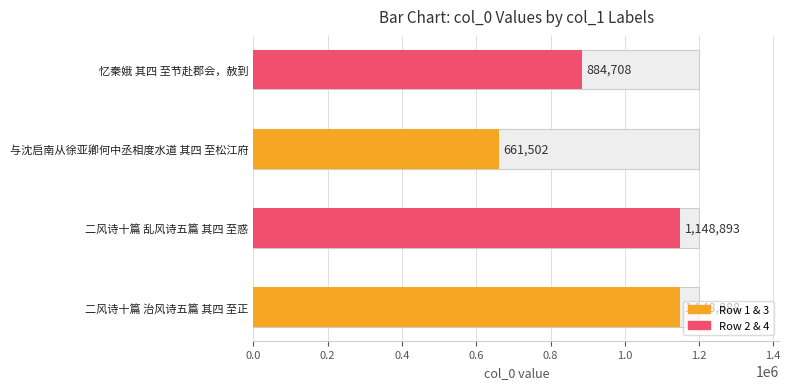

How many values exceed 1148888?

1